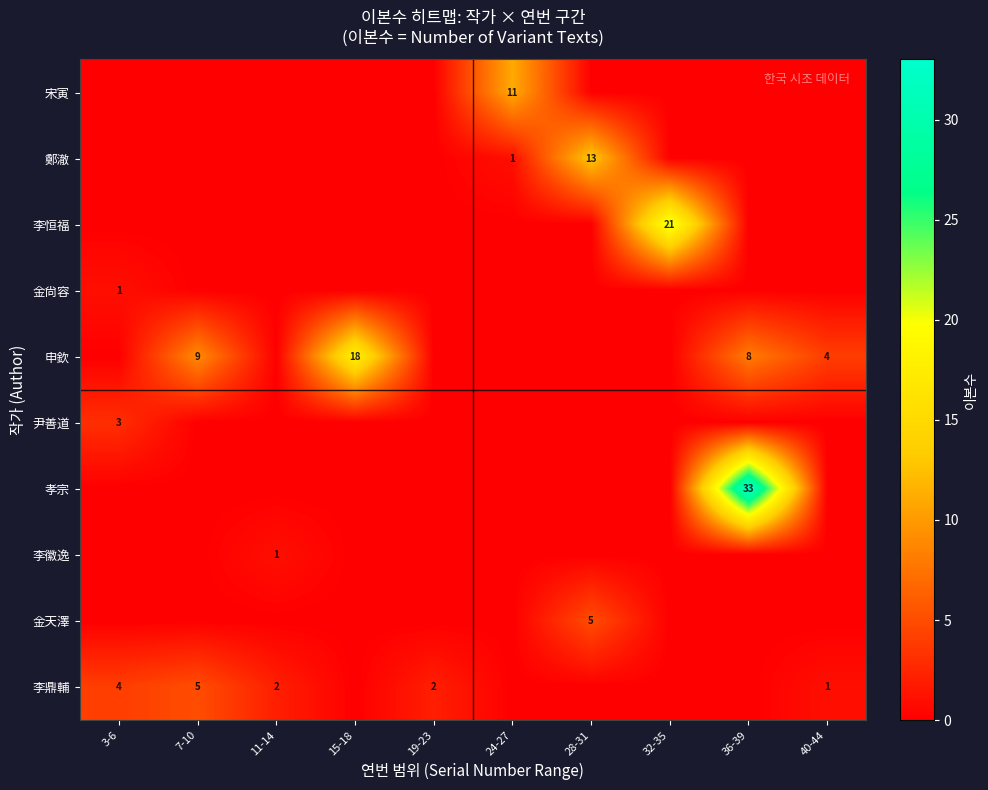

How many distinct data groups are displayed?

10